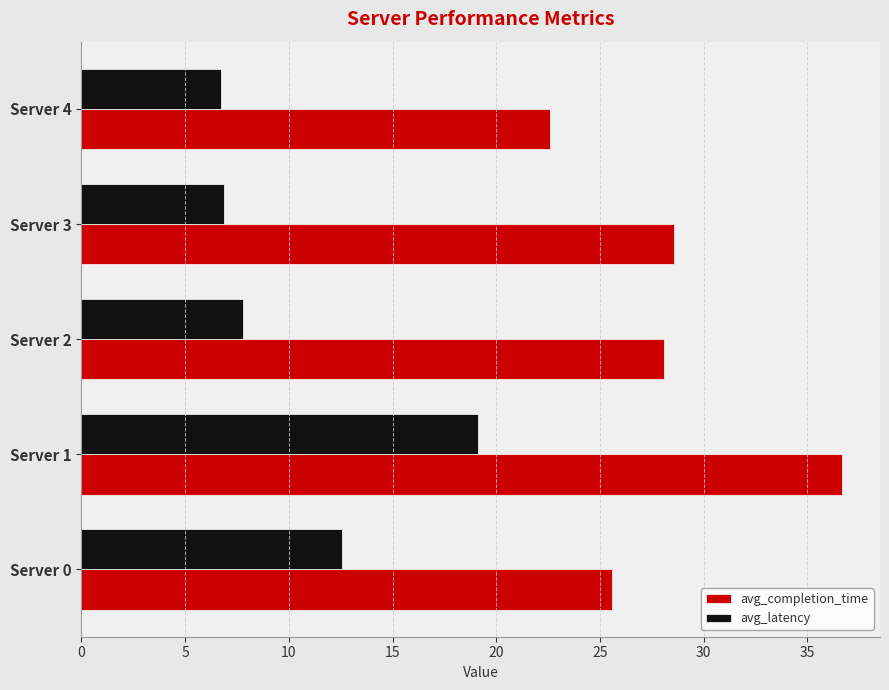

What is the average value of the avg_latency series?

10.6